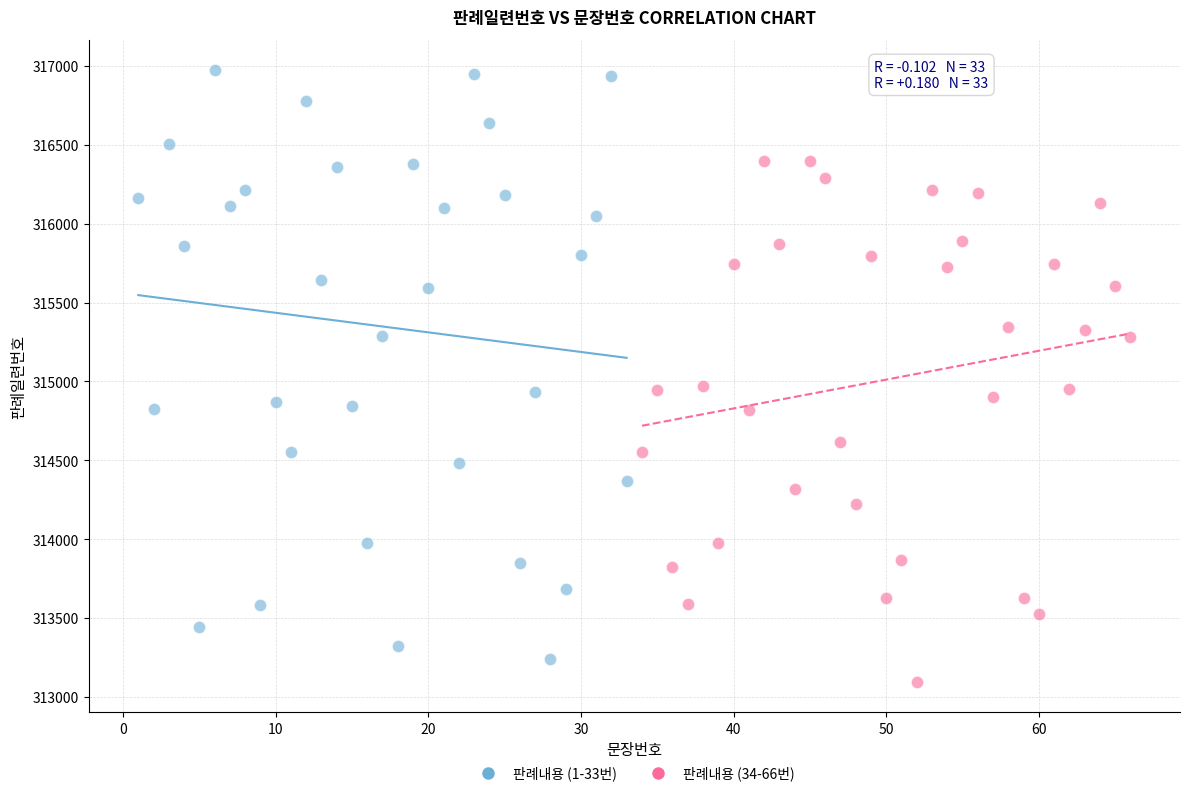

Which series has the widest spread of Y values?

판례내용 (1-33번)